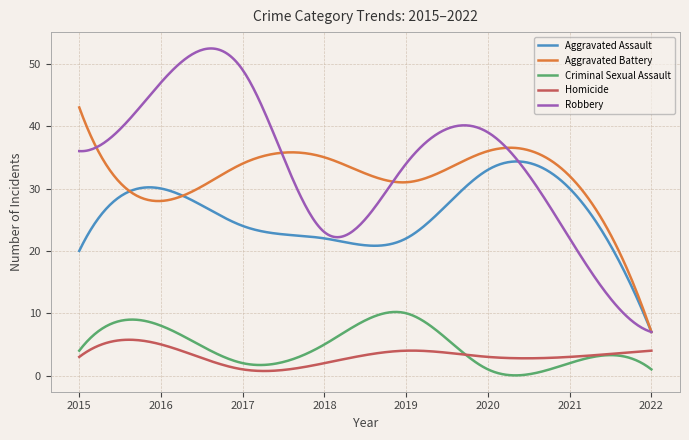

True or false: Criminal Sexual Assault and Aggravated Assault cross at least once.

False